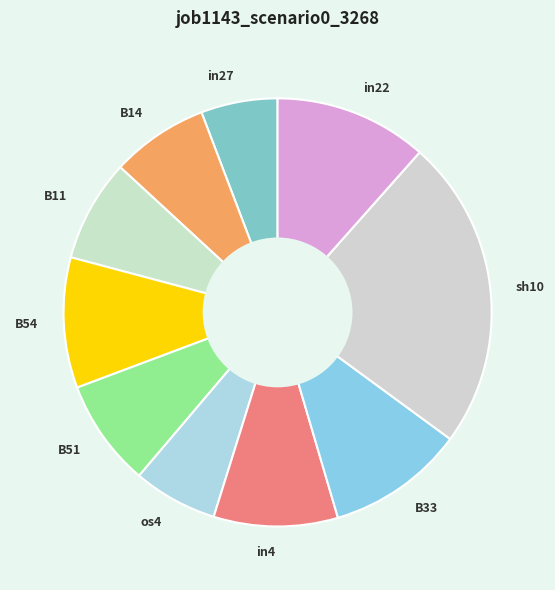

Is the sum of B33 and sh10 greater than half?

No